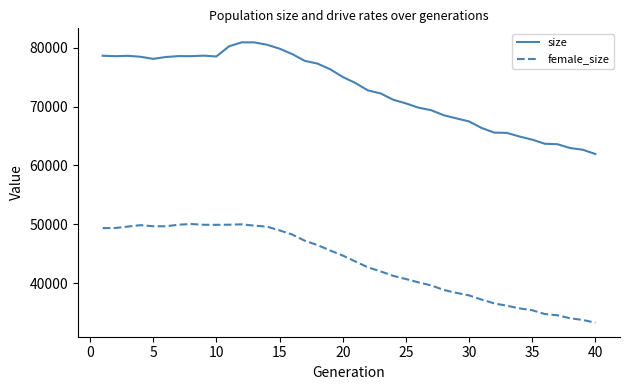

How many categories are shown in the chart?

40